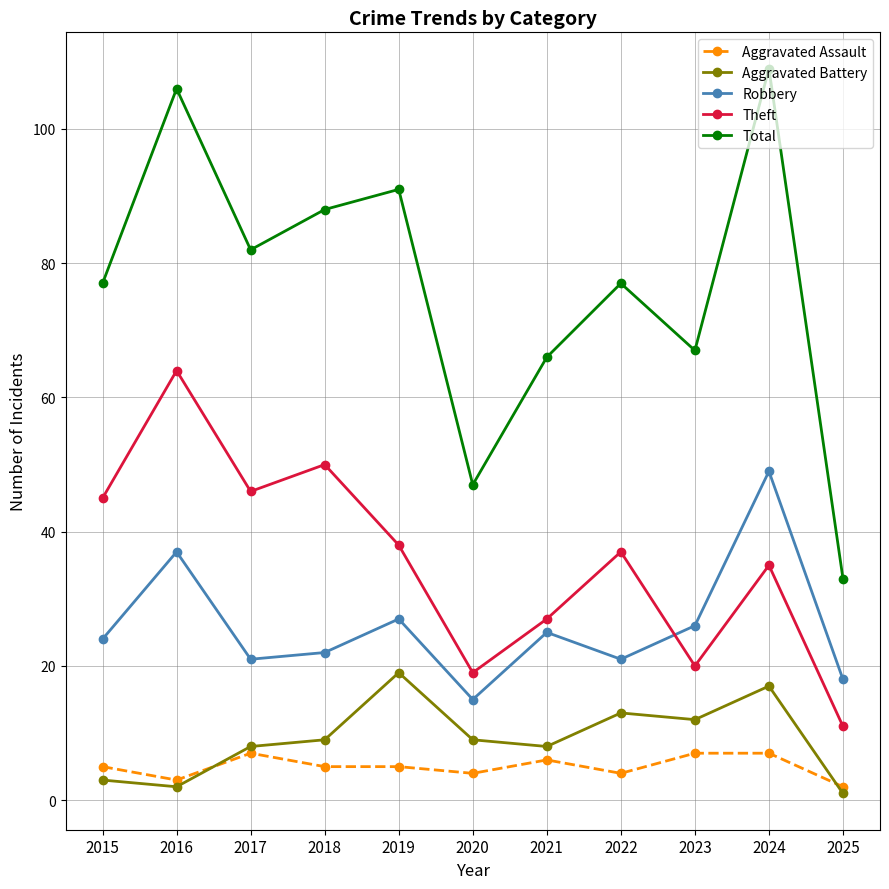

True or false: Aggravated Battery has a value of 9 at 2024.

False